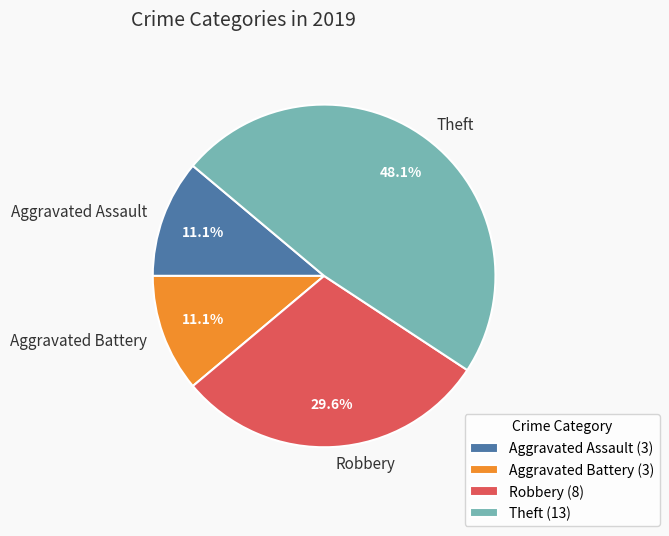

Combined, do Theft and Aggravated Battery account for over 50%?

Yes